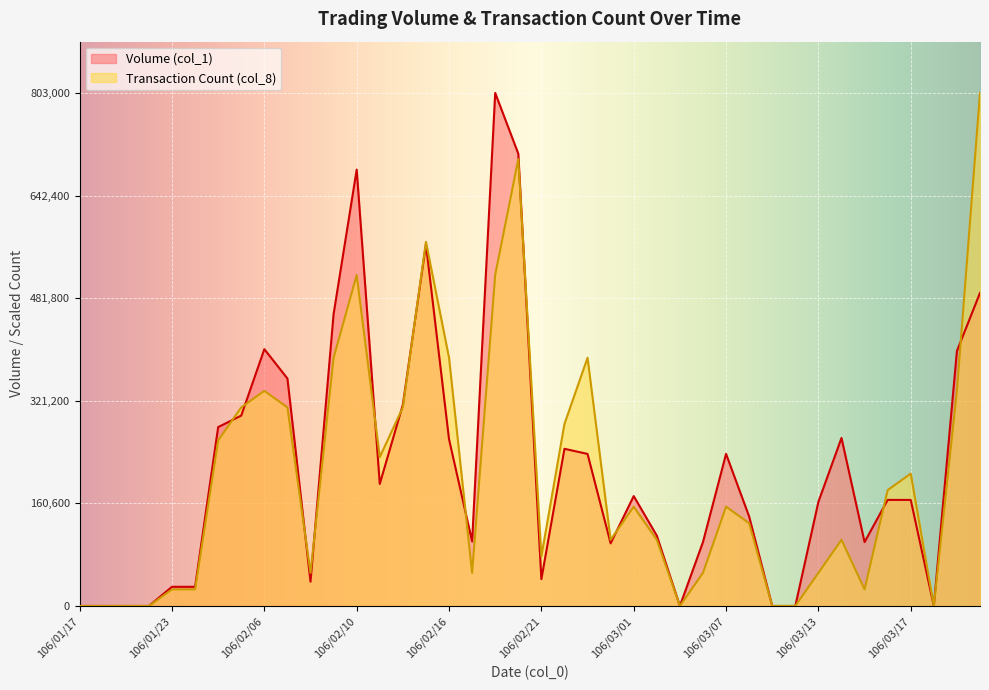

Is it true that Volume (col_1) equals 315000.0 at 106/02/14?

True